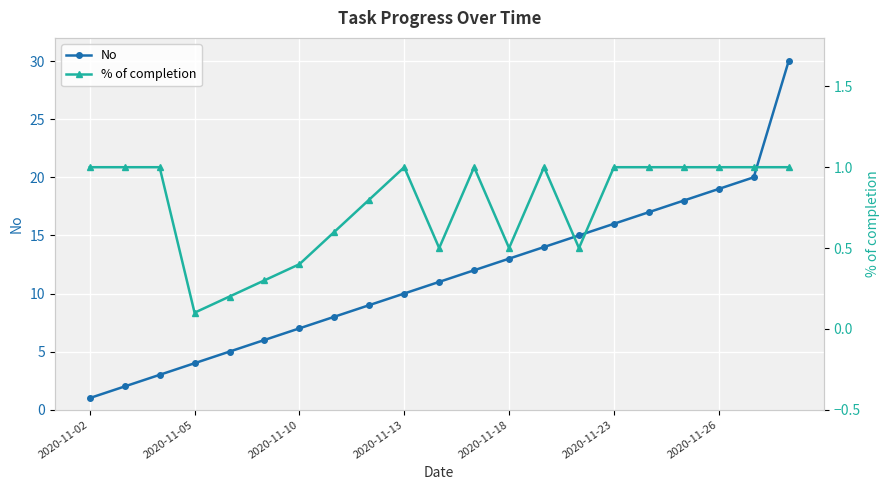

True or false: No has a value of 8 at 2020-11-18.

False